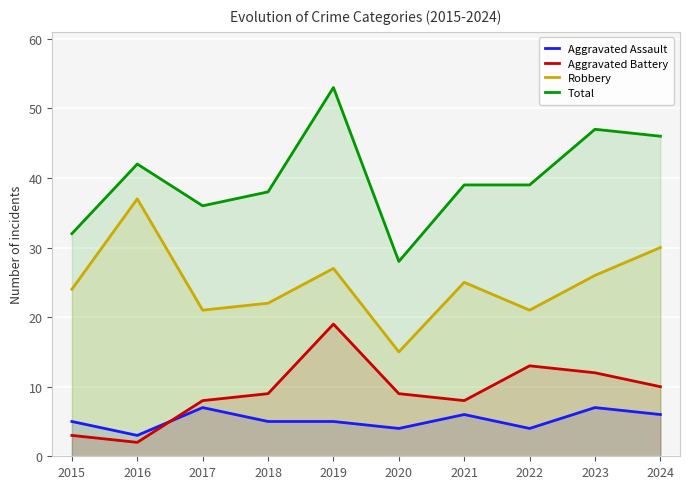

True or false: Aggravated Assault and Total cross at least once.

False